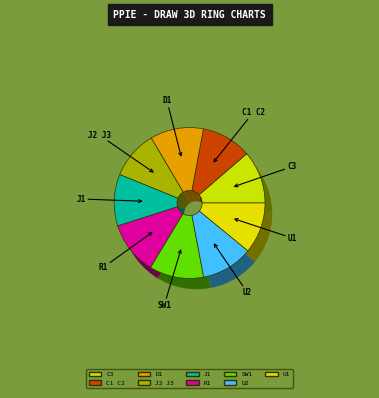

Which slice is the smallest?

J2 J3